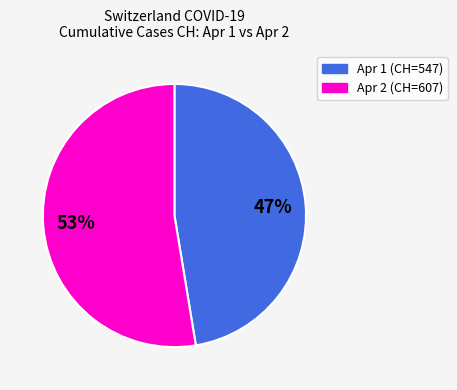

To the nearest percent, what is the average slice percentage?

50%